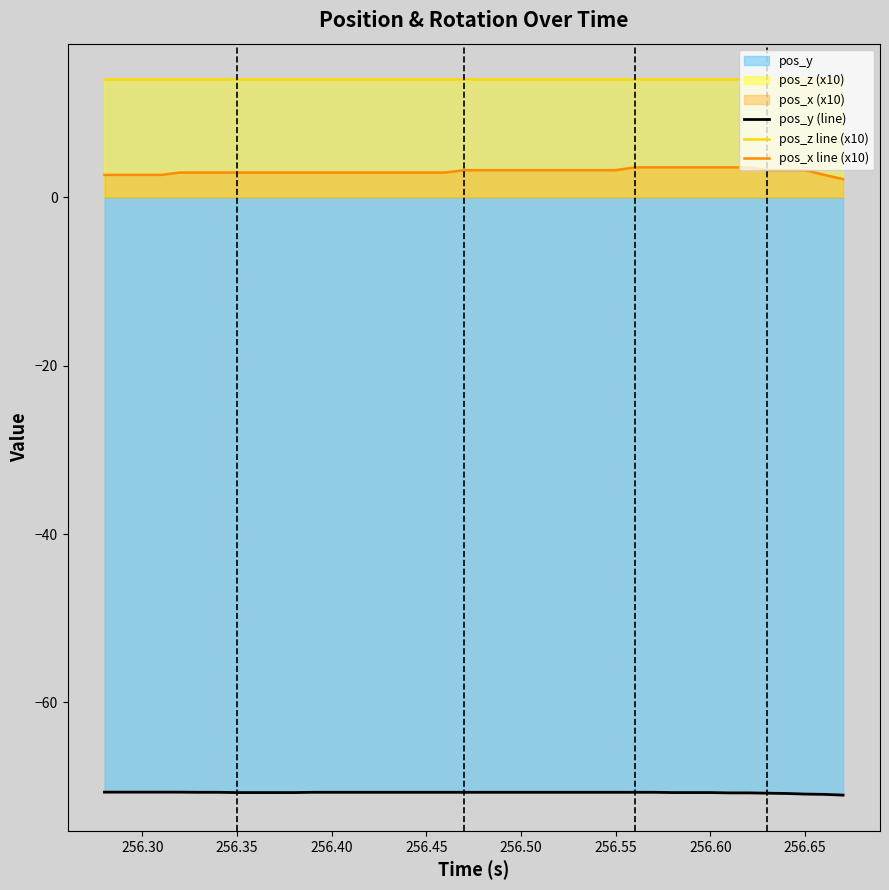

What is the smallest value displayed?

-71.0